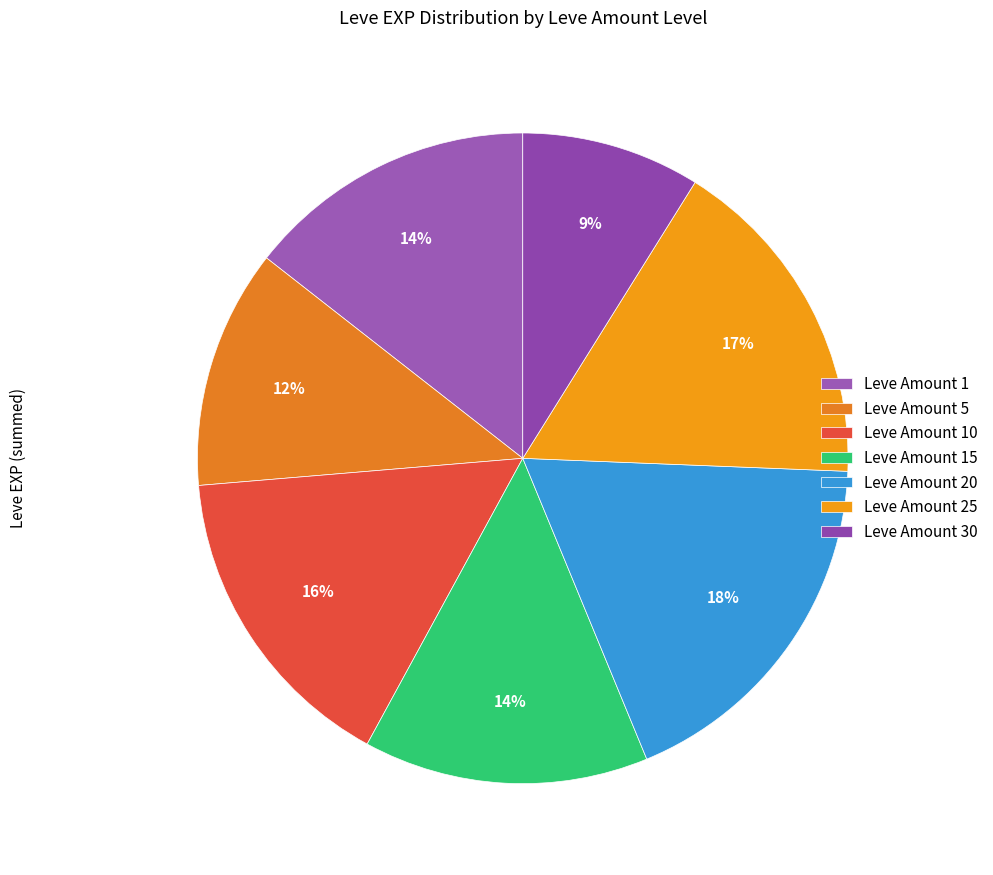

How many segments does this pie chart have?

7